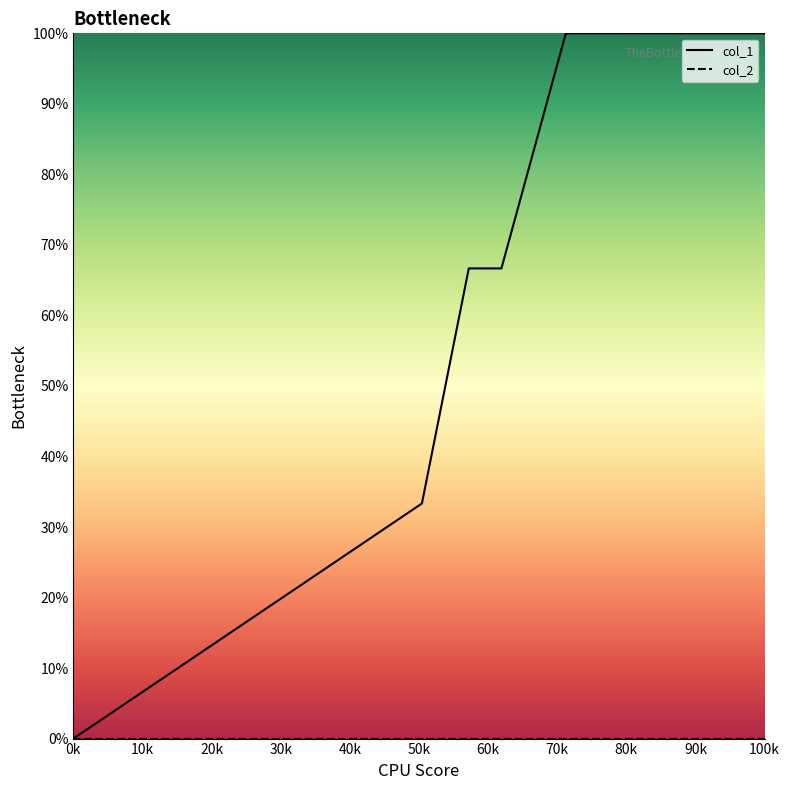

Does the chart display data point markers on the line(s)?

No